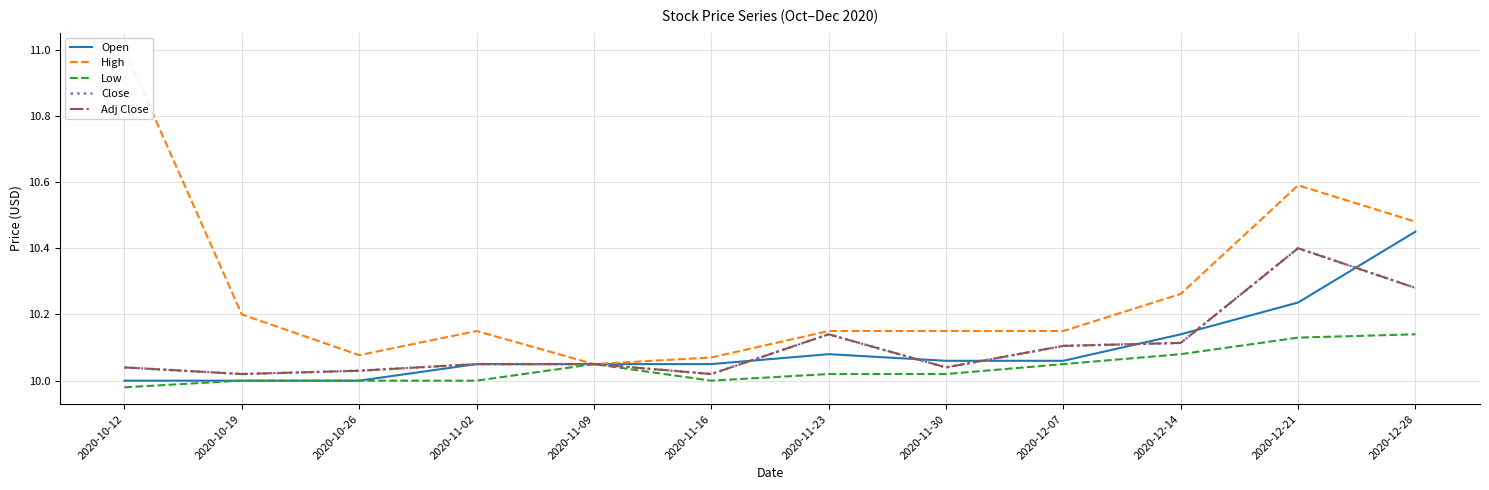

At 2020-12-14, list the series in order from smallest to largest.

Low, Close, Adj Close, Open, High